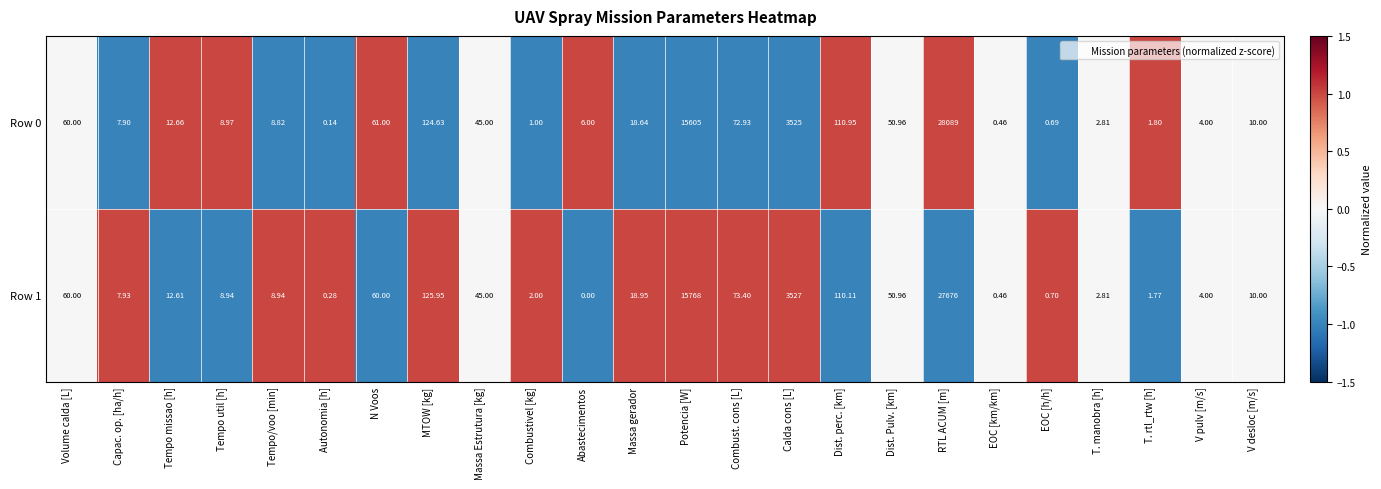

Which label corresponds to the largest value in the chart?

RTL ACUM [m]